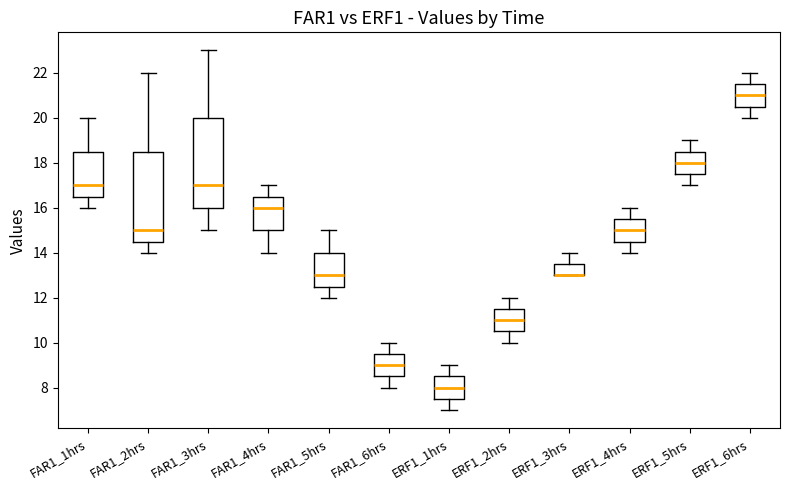

Reading left to right, transcribe this box plot: for each box, give where its median line is, the range the box spans, and where its two whiskers end, as read against the y-axis. The values are not printed on the chart, so give them approximately, as read against the axis.

FAR1_1hrs: median 17.0, box 16.6 to 18.6, whiskers 16.0 to 20.0
FAR1_2hrs: median 15.0, box 14.6 to 18.6, whiskers 14.0 to 22.0
FAR1_3hrs: median 17.0, box 16.0 to 20.0, whiskers 15.0 to 23.0
FAR1_4hrs: median 16.0, box 15.0 to 16.6, whiskers 14.0 to 17.0
FAR1_5hrs: median 13.0, box 12.6 to 14.0, whiskers 12.0 to 15.0
FAR1_6hrs: median 9.0, box 8.6 to 9.6, whiskers 8.0 to 10.0
ERF1_1hrs: median 8.0, box 7.6 to 8.6, whiskers 7.0 to 9.0
ERF1_2hrs: median 11.0, box 10.6 to 11.6, whiskers 10.0 to 12.0
ERF1_3hrs: median 13.0 (drawn on the box's lower edge), box 13.0 to 13.6, whiskers 13.0 to 14.0
ERF1_4hrs: median 15.0, box 14.6 to 15.6, whiskers 14.0 to 16.0
ERF1_5hrs: median 18.0, box 17.6 to 18.6, whiskers 17.0 to 19.0
ERF1_6hrs: median 21.0, box 20.6 to 21.6, whiskers 20.0 to 22.0